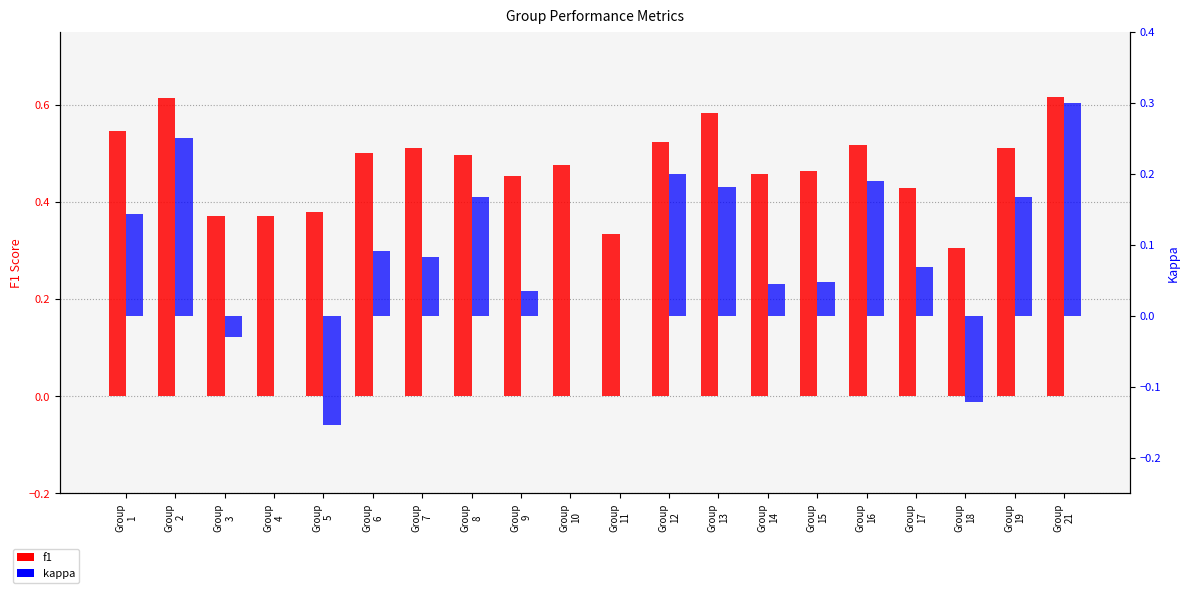

The f1 series shows 0.4 at Group
3. True or false?

True